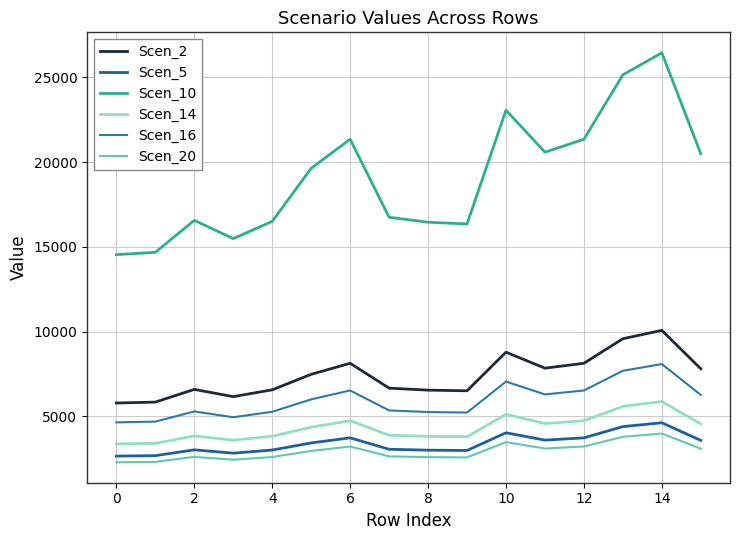

Does the chart have visible grid lines?

Yes